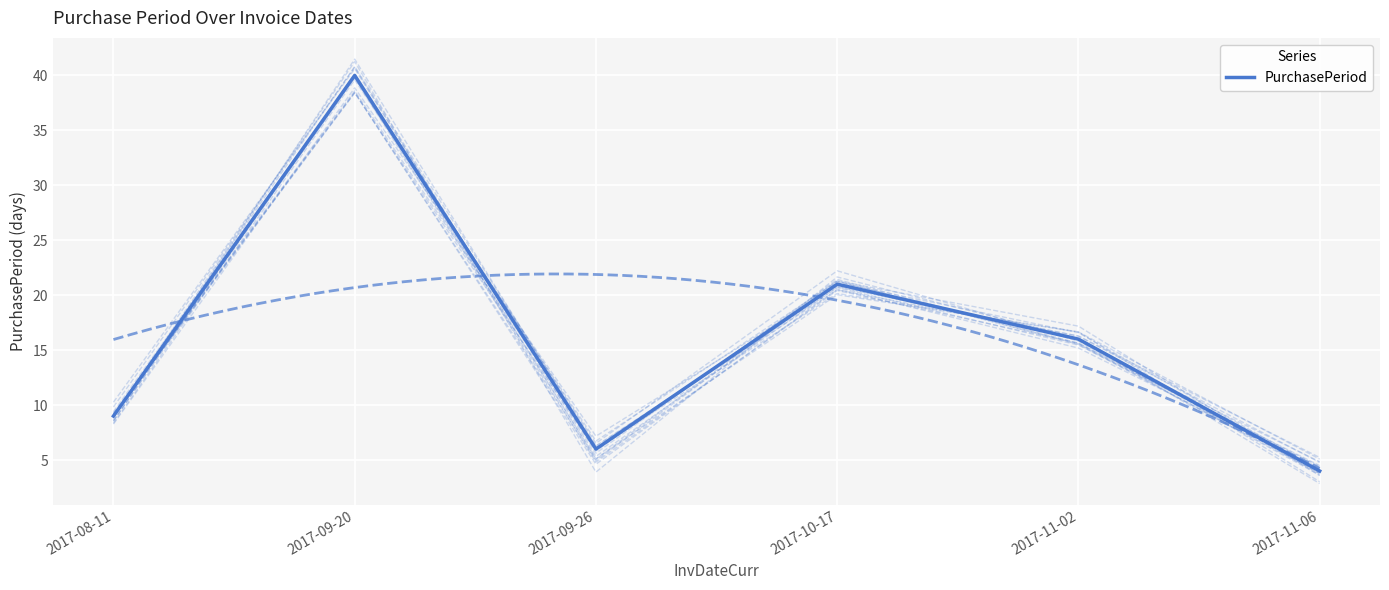

Reading left to right, transcribe all the data shown in this chart.

9	40	6	21	16	4